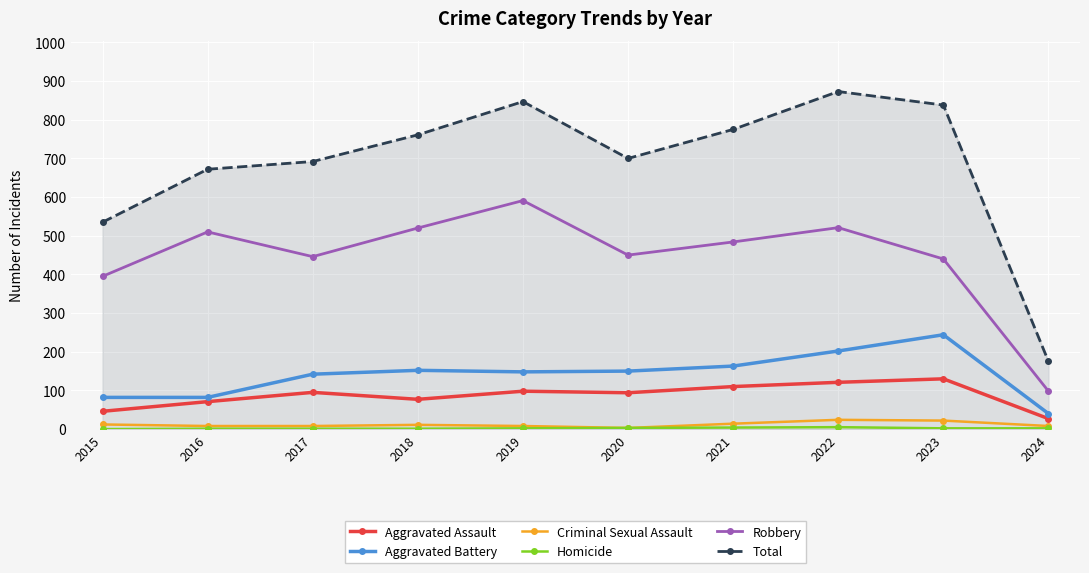

The value of Aggravated Assault at 2019 is 98. True or false?

True